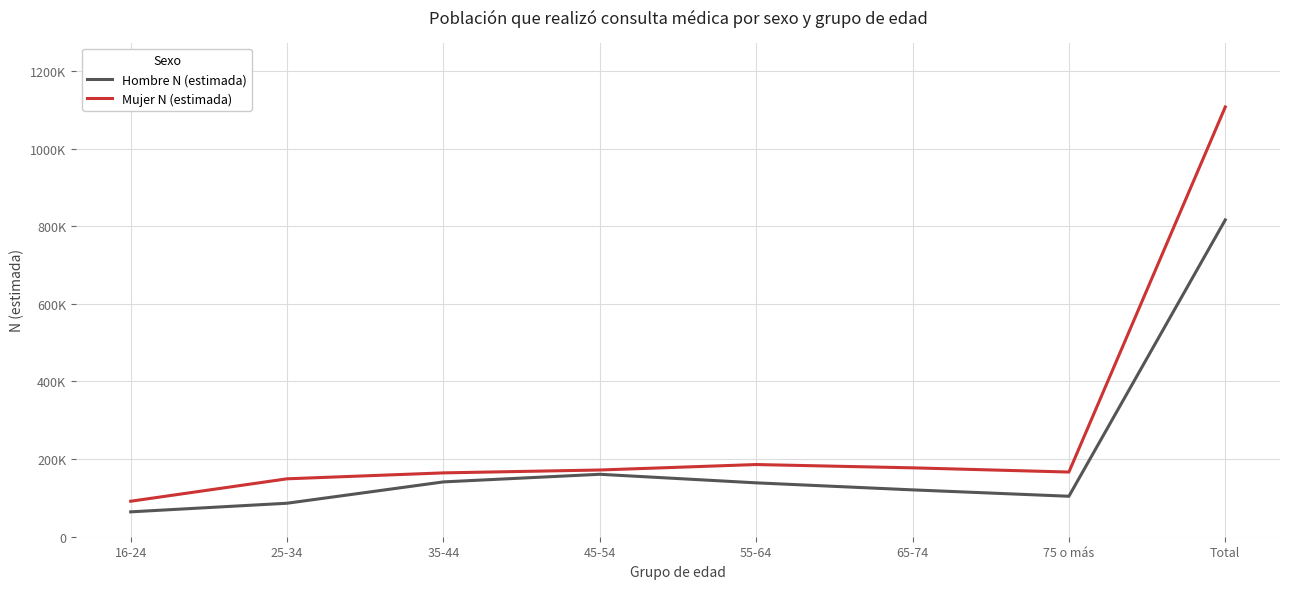

What are all the series names shown in the legend?

Hombre N (estimada), Mujer N (estimada)